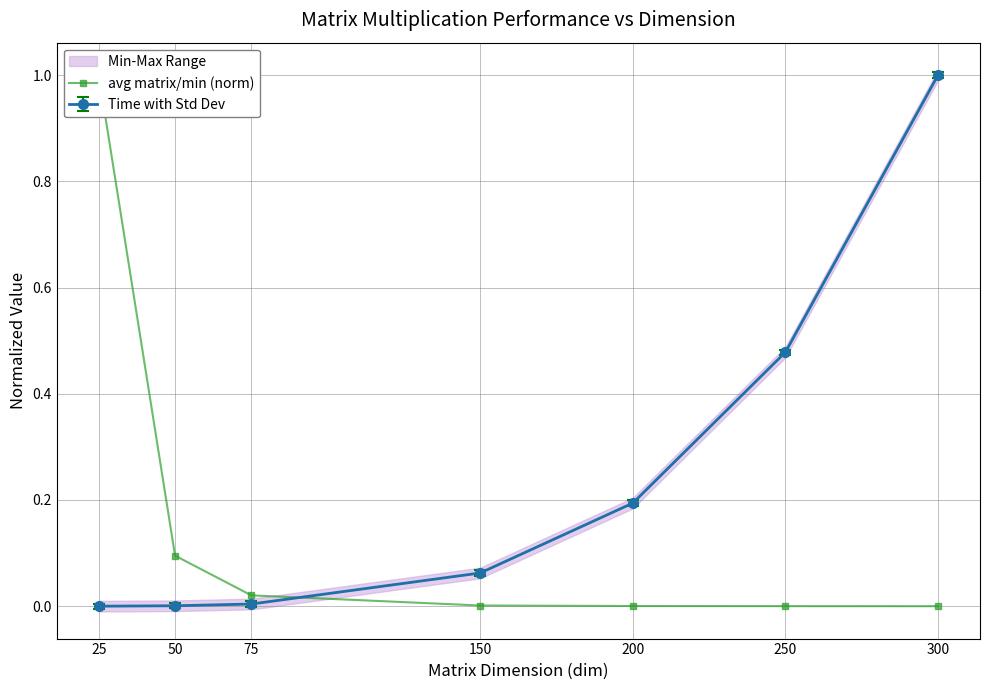

List the labels in order of value, smallest first.

300, 250, 200, 150, 75, 50, 25